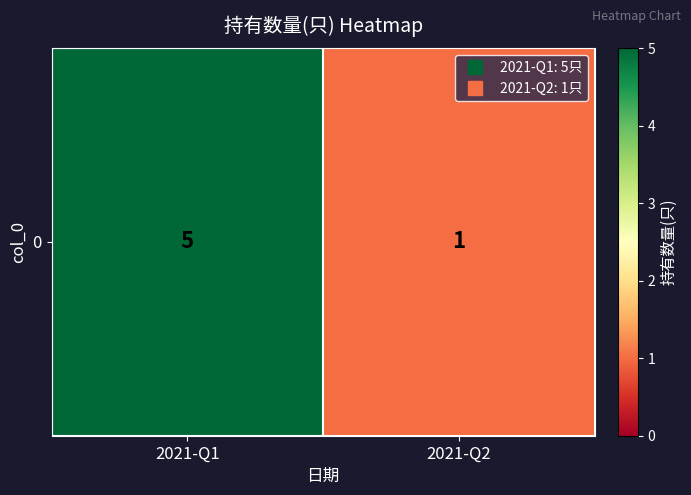

How many data points does each series have?

2